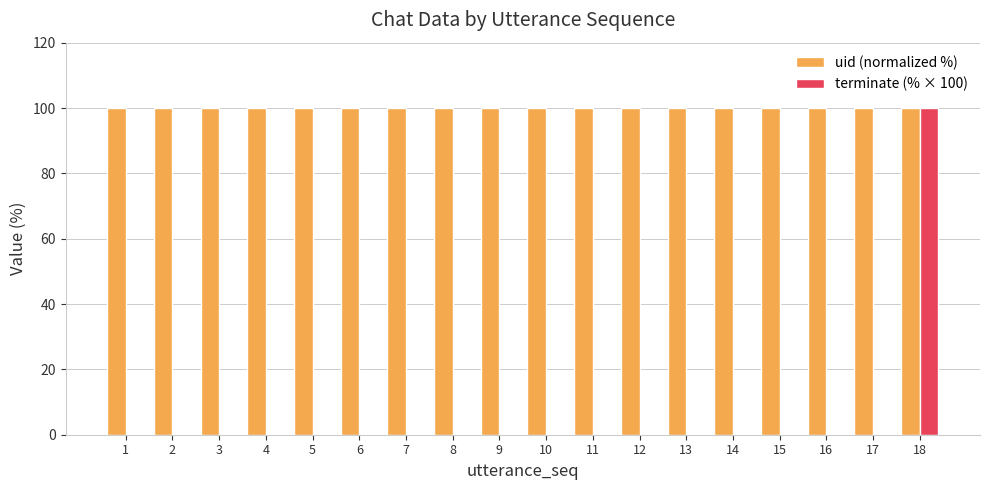

Reading left to right, extract all data points from this chart.

uid (normalized %): 1=100	2=100	3=100	4=100	5=100	6=100	7=100	8=100	9=100	10=100	11=100	12=100	13=100	14=100	15=100	16=100	17=100	18=100
terminate (% × 100): 1=0	2=0	3=0	4=0	5=0	6=0	7=0	8=0	9=0	10=0	11=0	12=0	13=0	14=0	15=0	16=0	17=0	18=100